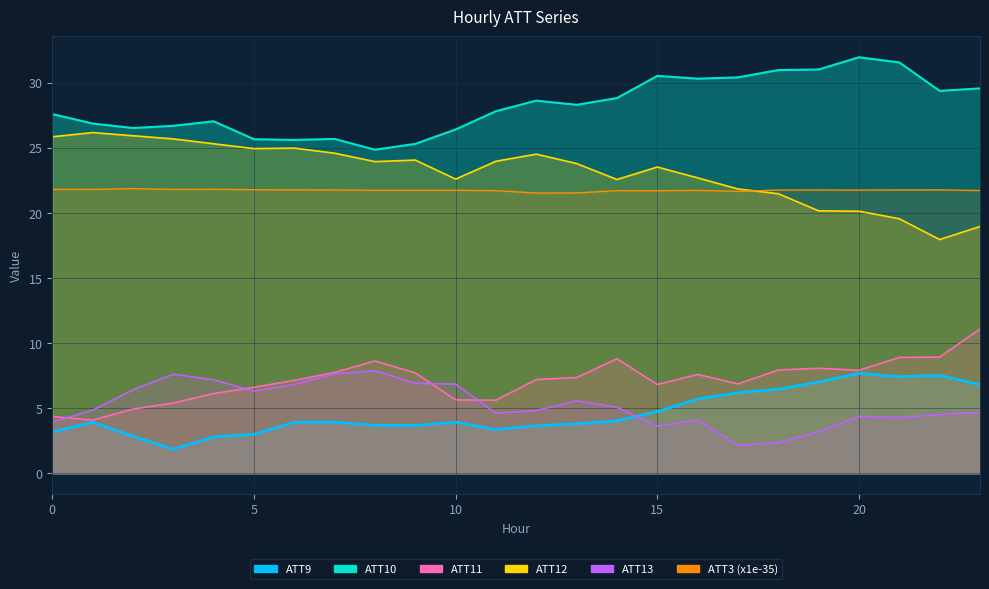

Rank the categories by ATT13 value from lowest to highest.

17, 18, 19, 15, 0, 16, 21, 20, 22, 11, 23, 12, 1, 14, 13, 5, 2, 6, 10, 9, 4, 3, 7, 8